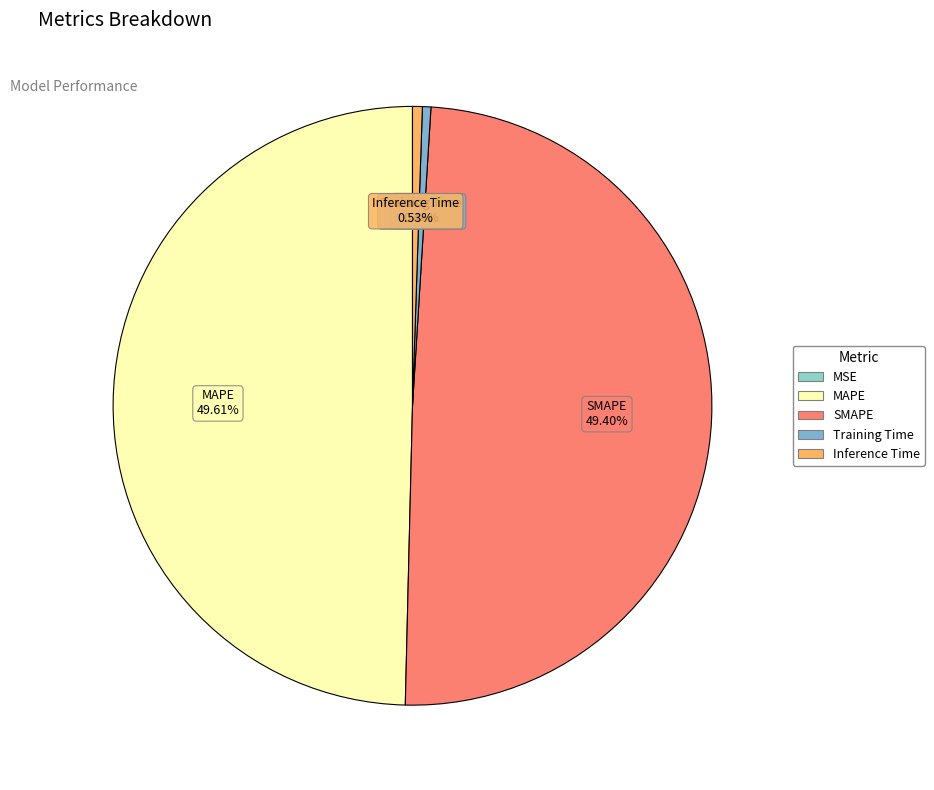

To the nearest percent, what is the average slice percentage?

20%